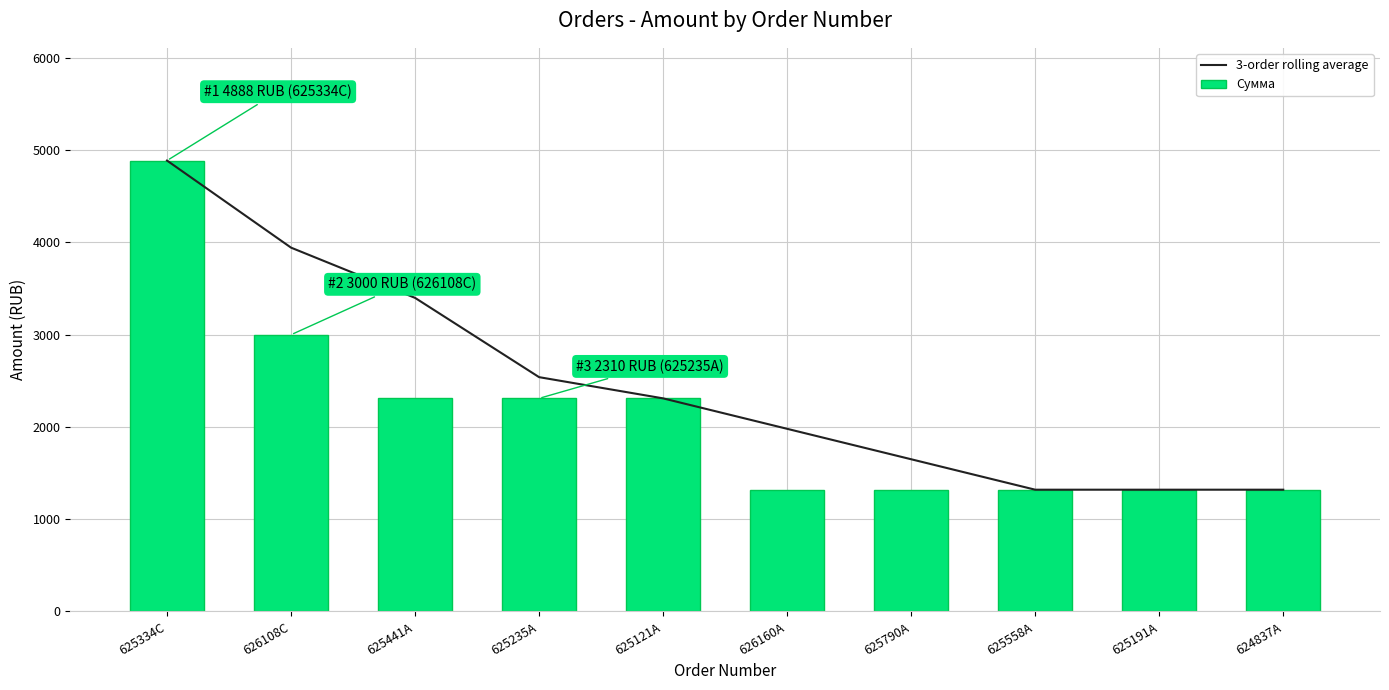

What is the difference between the 3-order rolling average values at 625334C and 625441A?

1488.7